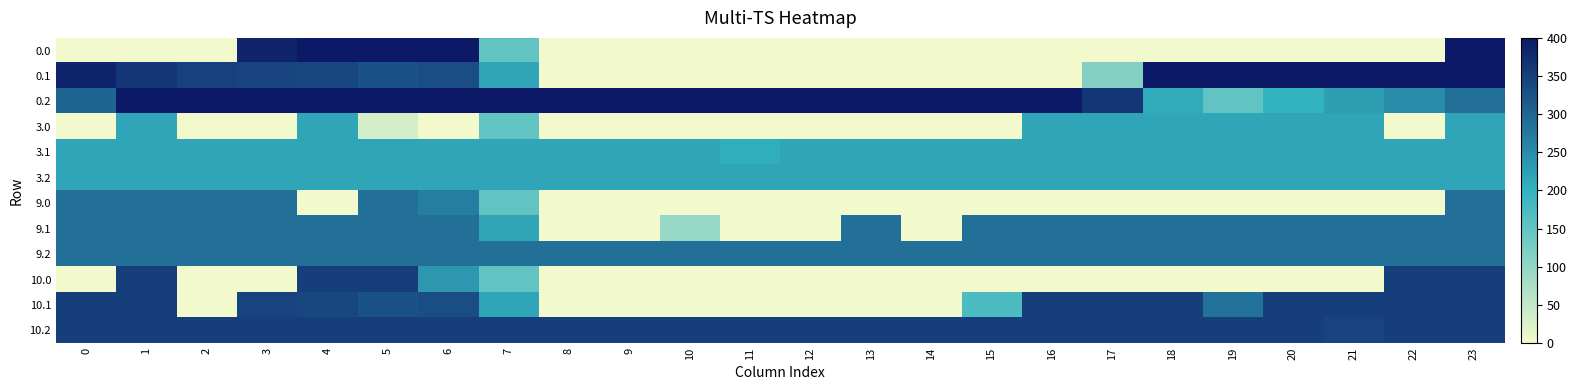

Between 0 and 5, which is larger?

5